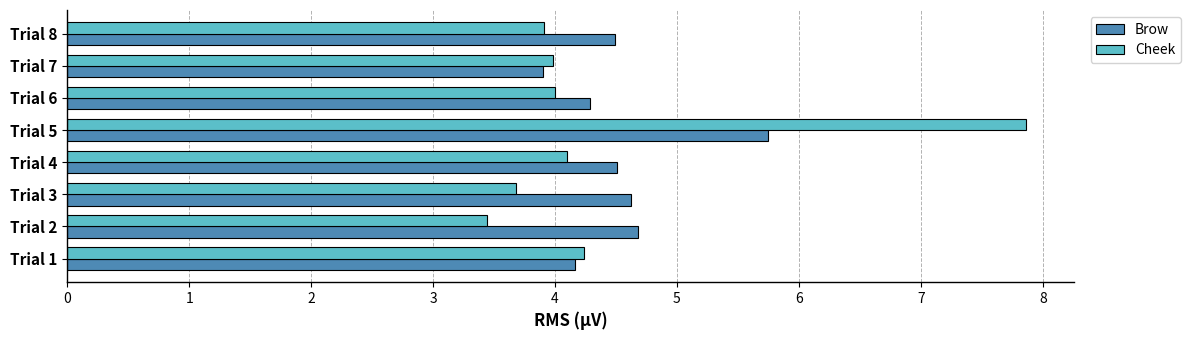

What is the approximate value of Cheek at Trial 3?

3.7